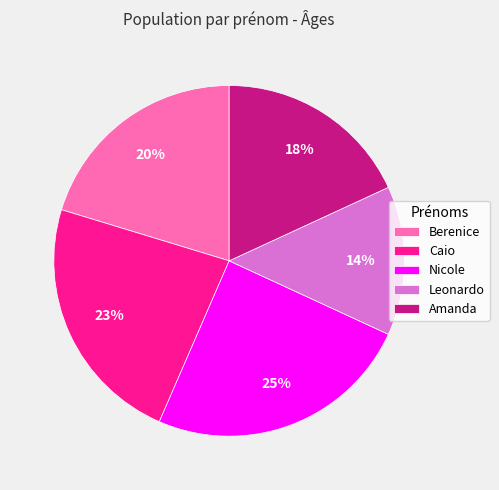

Between Nicole and Caio, which is larger?

Nicole